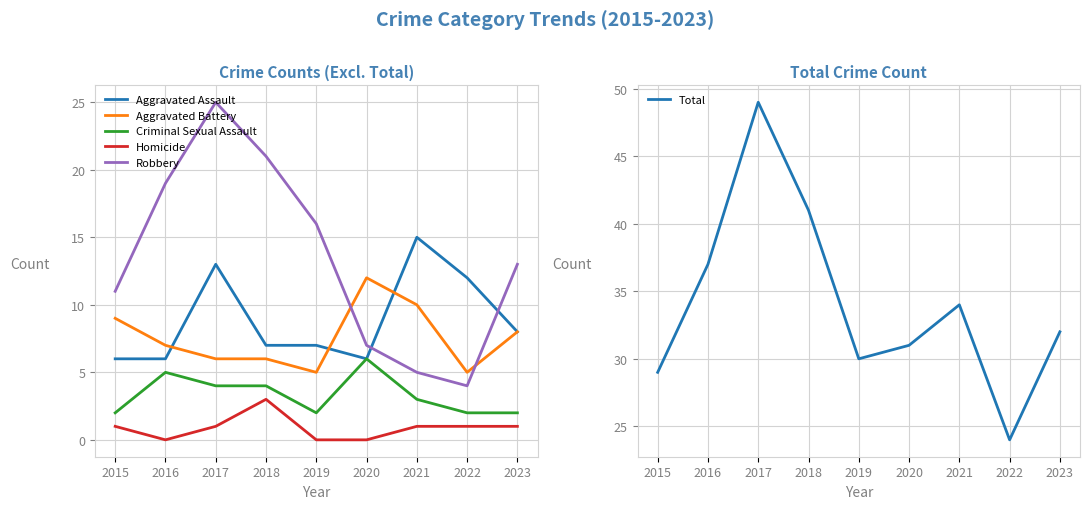

List the labels in order of Aggravated Battery value, smallest first.

2019, 2022, 2017, 2018, 2016, 2023, 2015, 2021, 2020